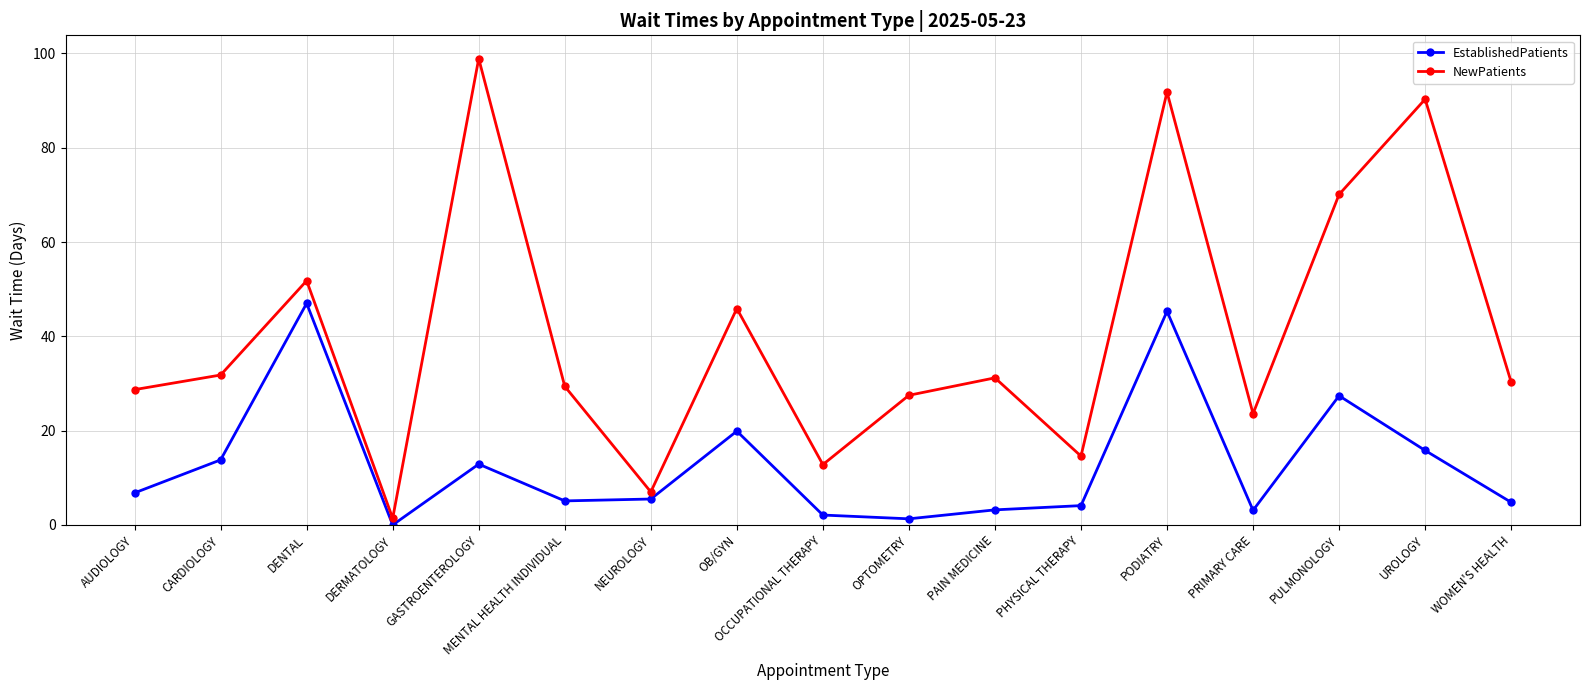

What is the difference between the maximum and minimum values in the NewPatients series?

97.5